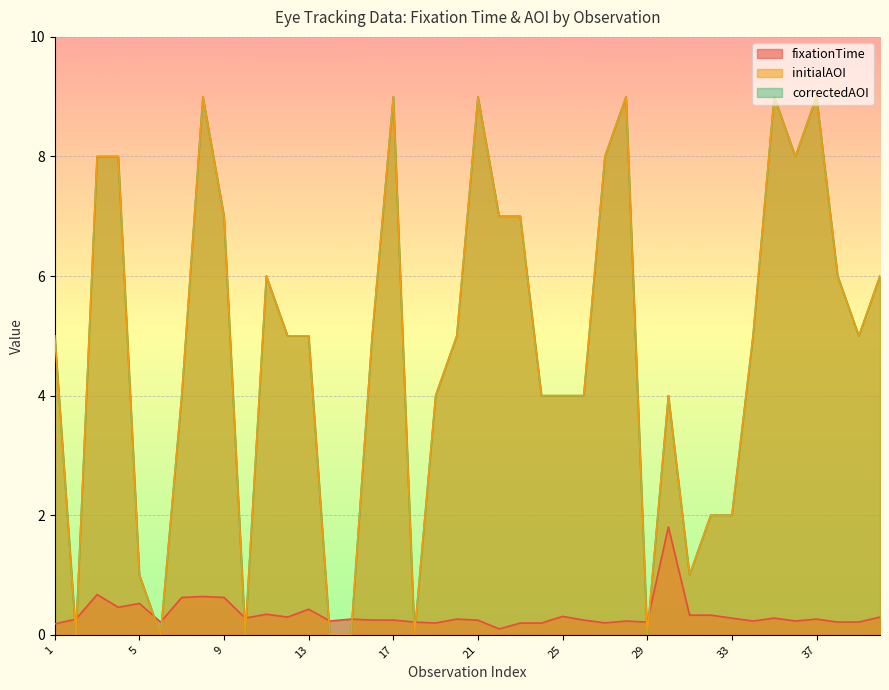

What is the sum of the initialAOI values at 25 and 3?

12.0